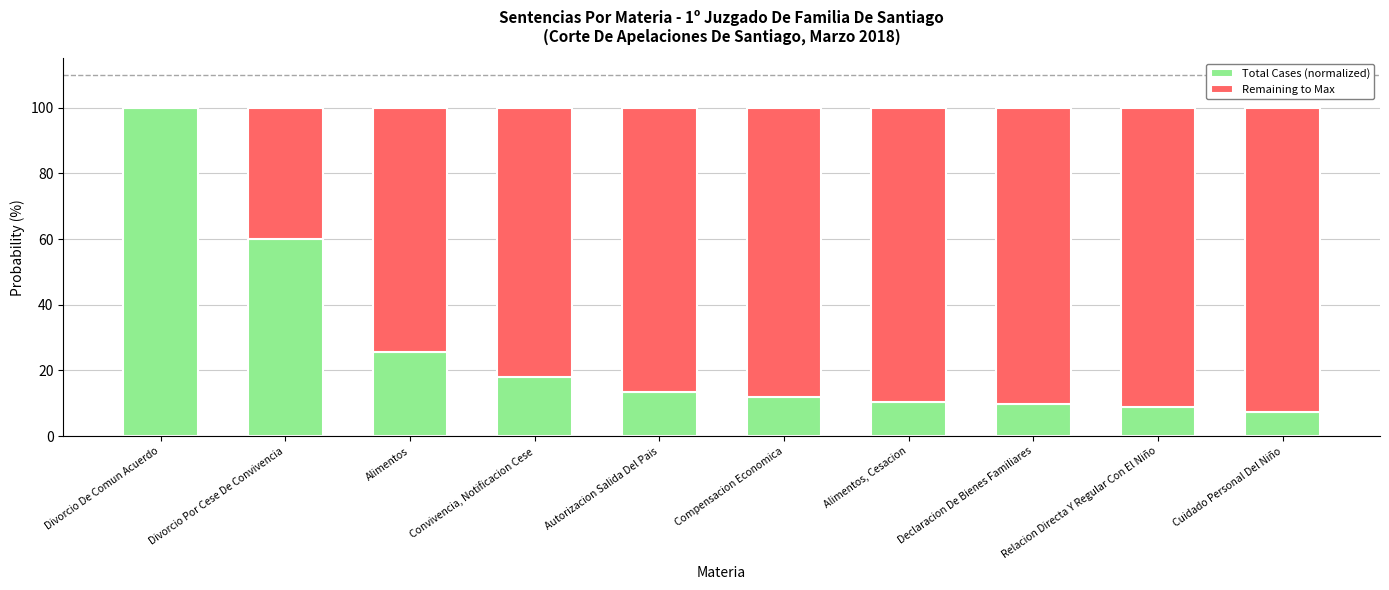

What is the total value across all series at Convivencia, Notificacion Cese?

100.0